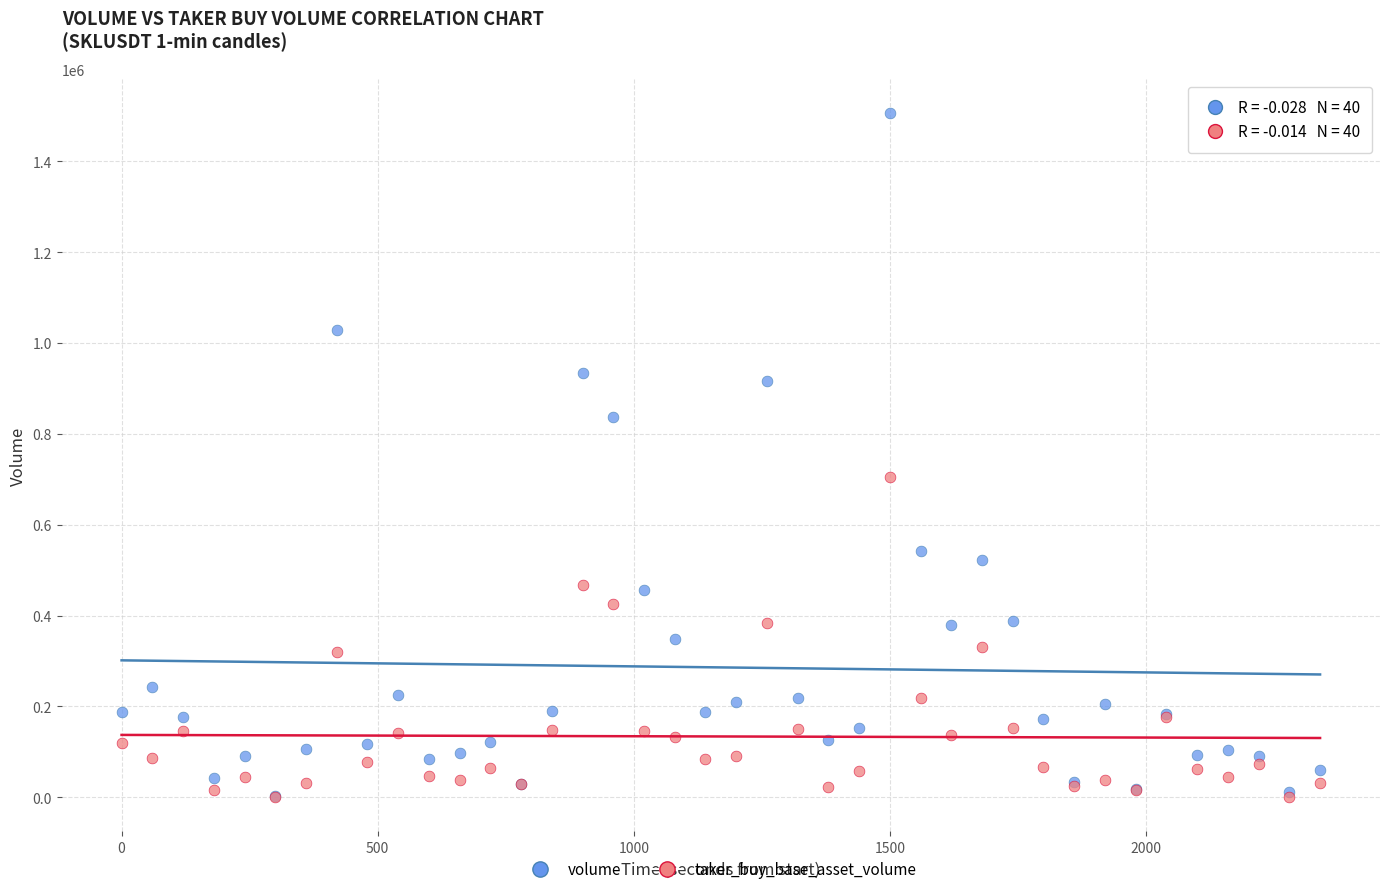

Across all series, what Y value is closest to 753005?

704858